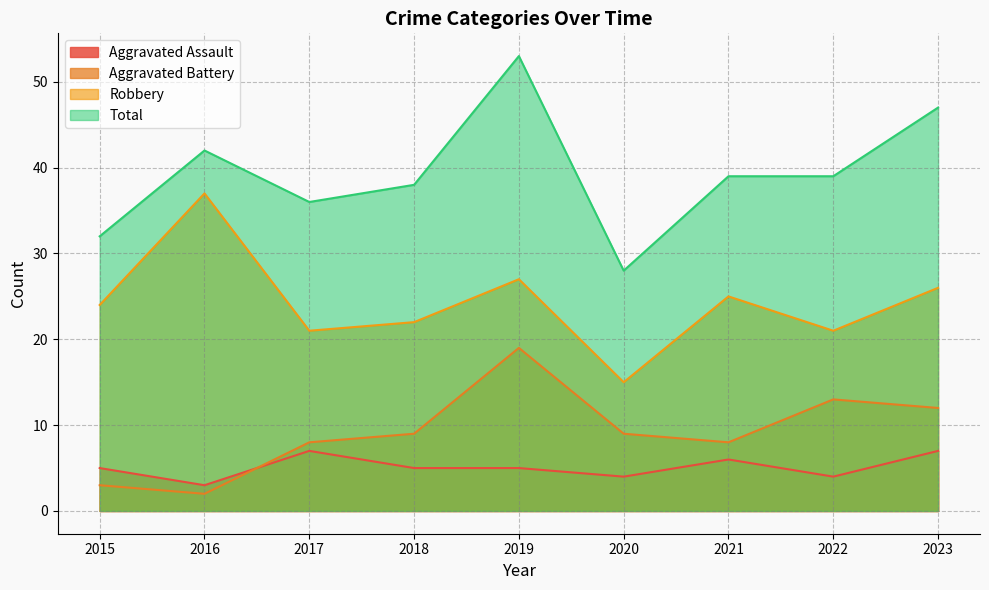

True or false: Robbery has a value of 25 at 2021.

True